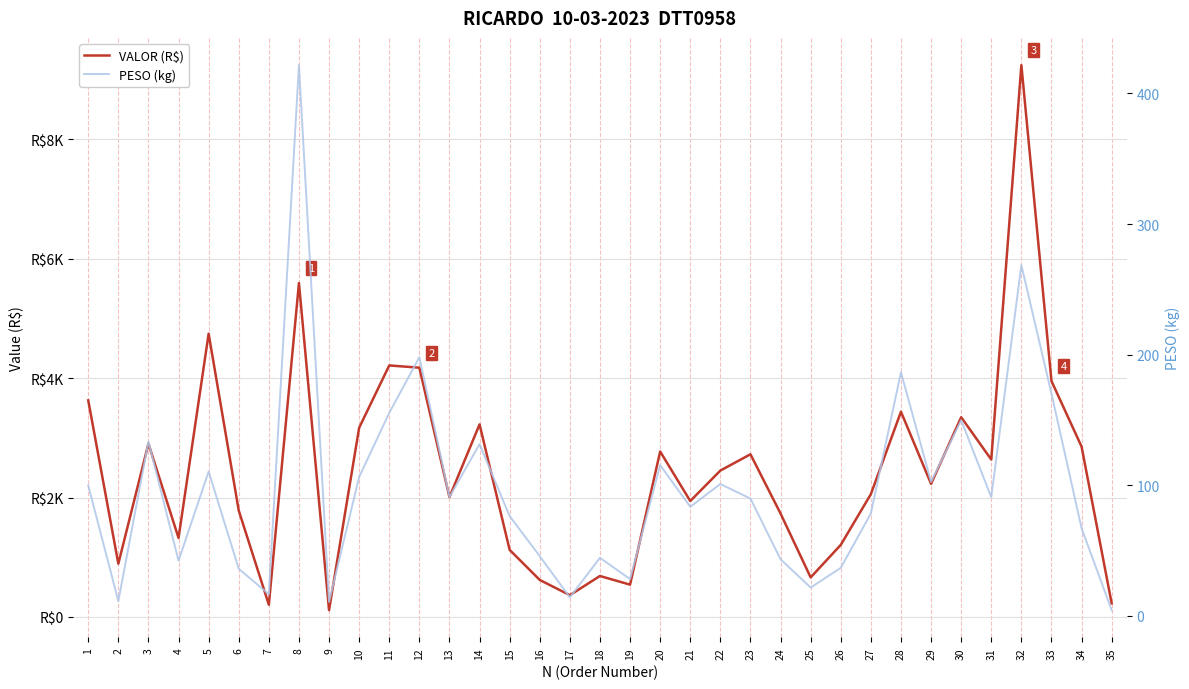

The value of VALOR (R$) at 23 is 2723.6. True or false?

True